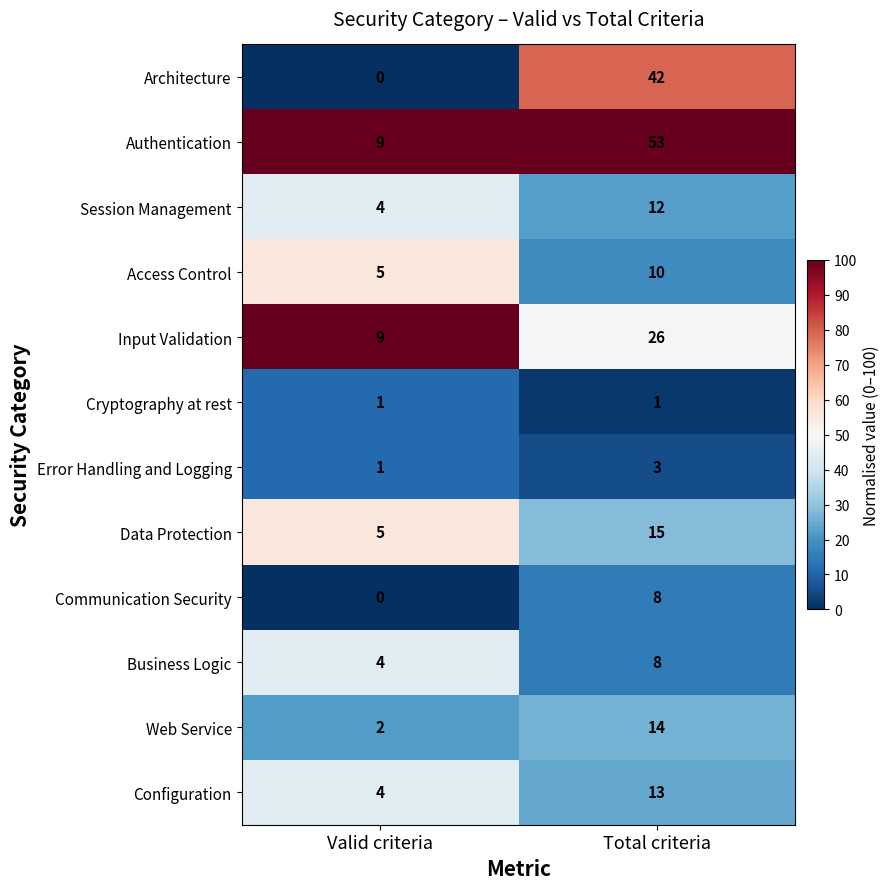

Reading left to right, transcribe all the data shown in this chart.

Architecture: 0	42
Authentication: 9	53
Session Management: 4	12
Access Control: 5	10
Input Validation: 9	26
Cryptography at rest: 1	1
Error Handling and Logging: 1	3
Data Protection: 5	15
Communication Security: 0	8
Business Logic: 4	8
Web Service: 2	14
Configuration: 4	13